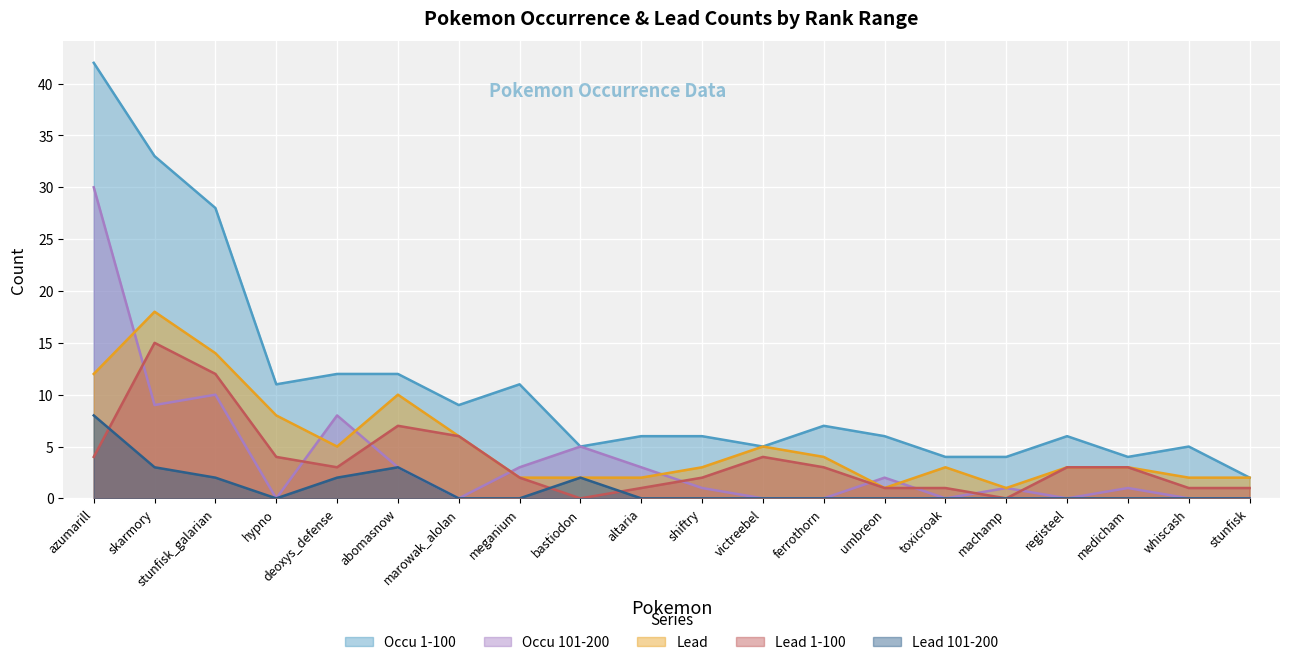

Is it true that Occu 1-100 equals 4 at machamp?

True